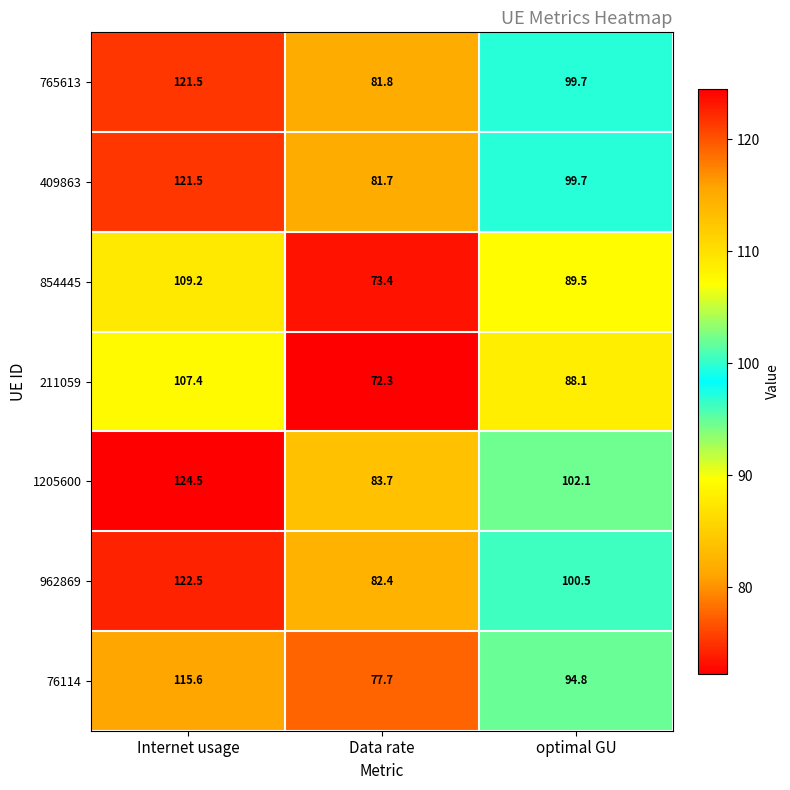

What is the sum of all 211059 values?

267.8